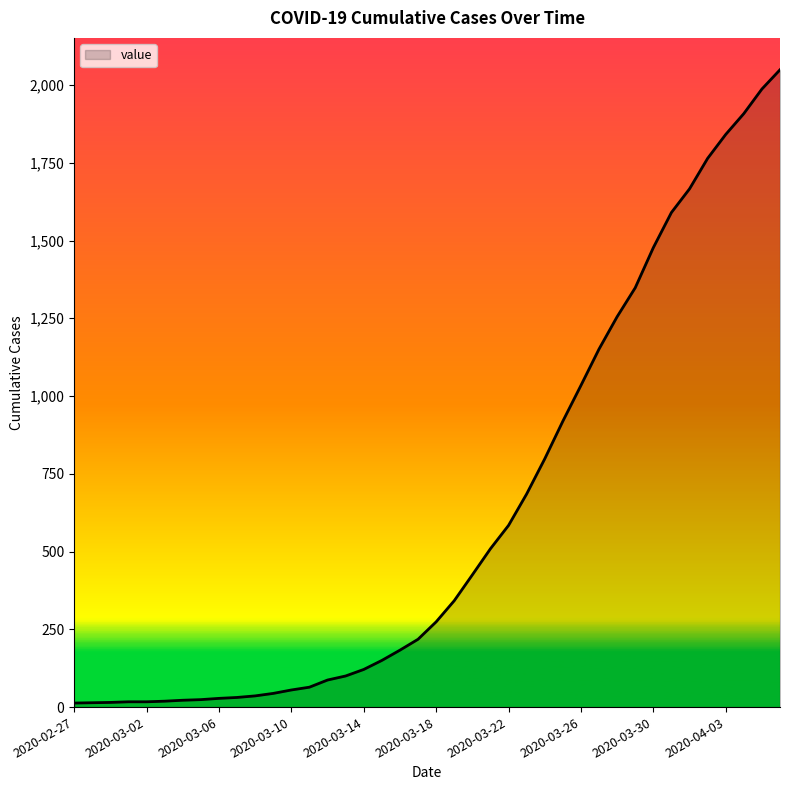

What is the maximum value shown in the chart?

2049